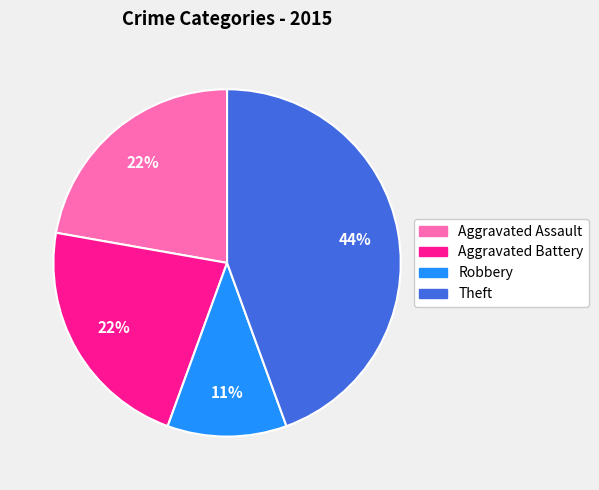

Which has a higher value, Aggravated Battery or Theft?

Theft